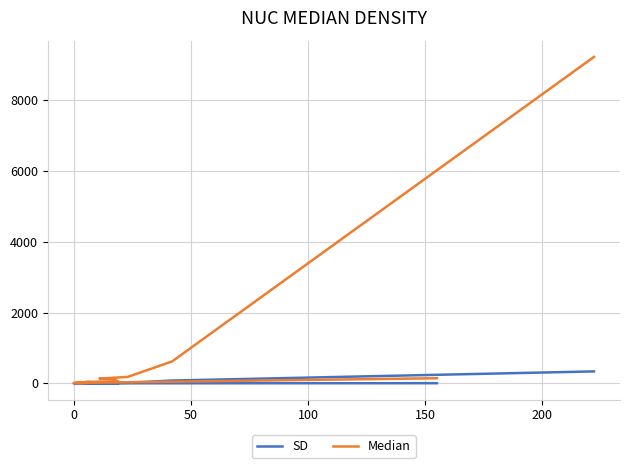

True or false: Median has a value of 134 at 100.

True